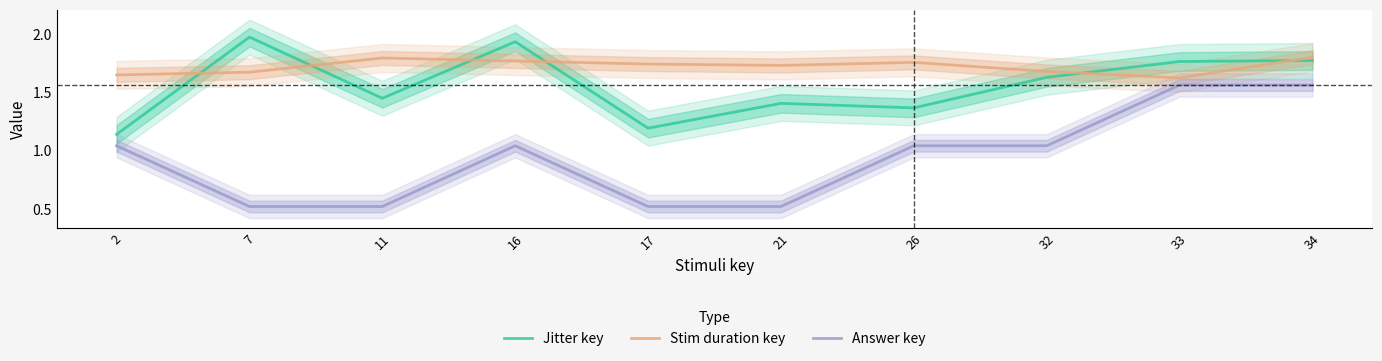

What is the value of the Stim duration key point at the 8th from the left?

1.7